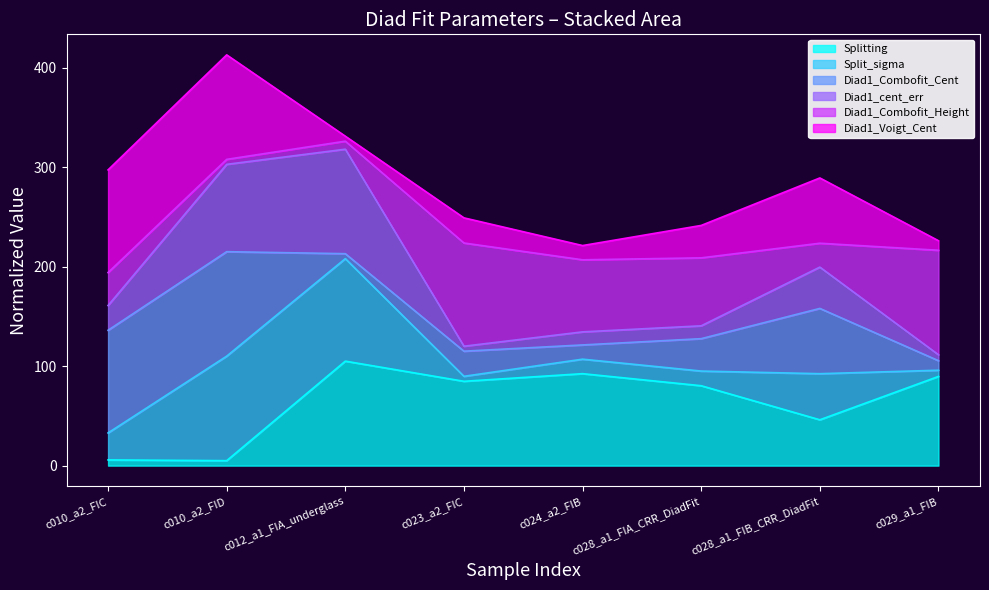

Does the chart display data point markers on the line(s)?

No